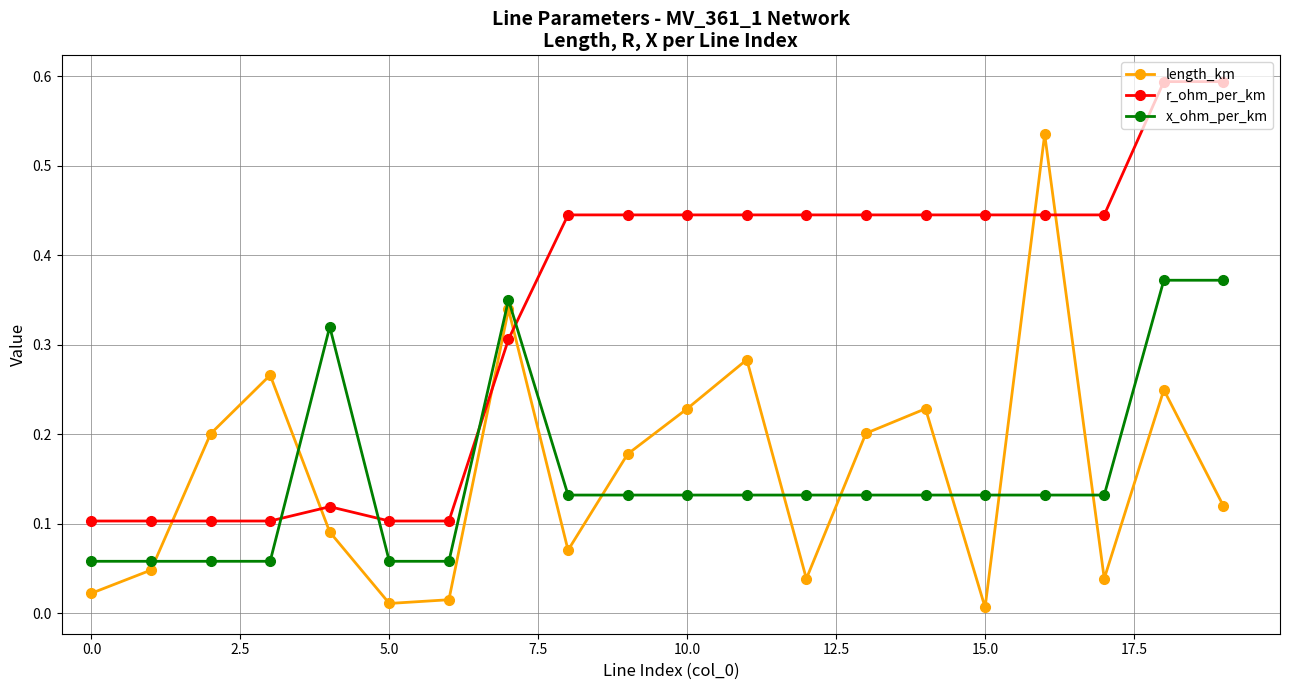

What is the greatest value displayed?

0.6